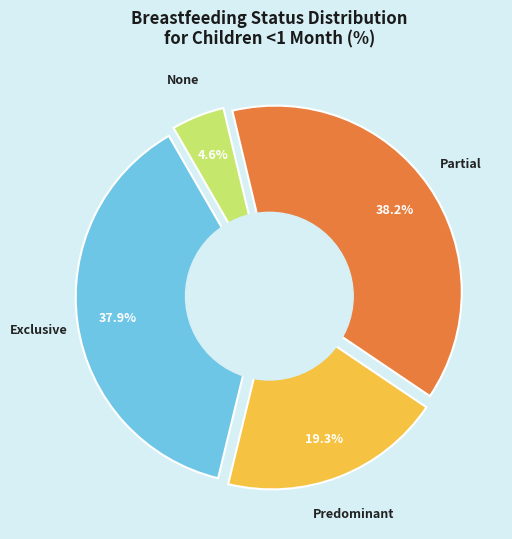

What is the smallest slice in the pie chart?

None